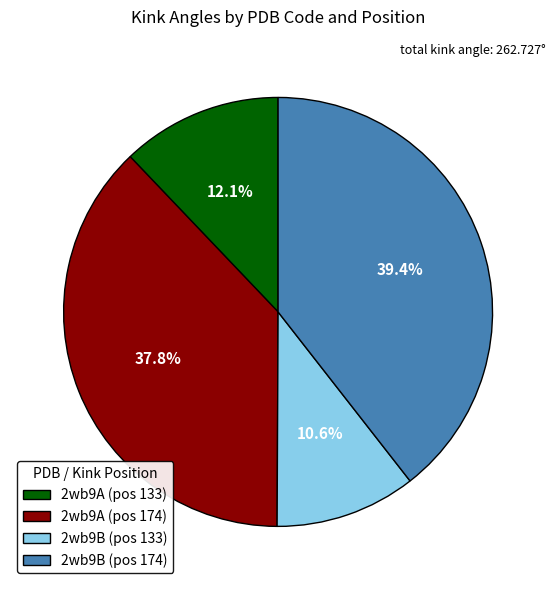

Which slice is the largest?

2wb9B (pos 174)